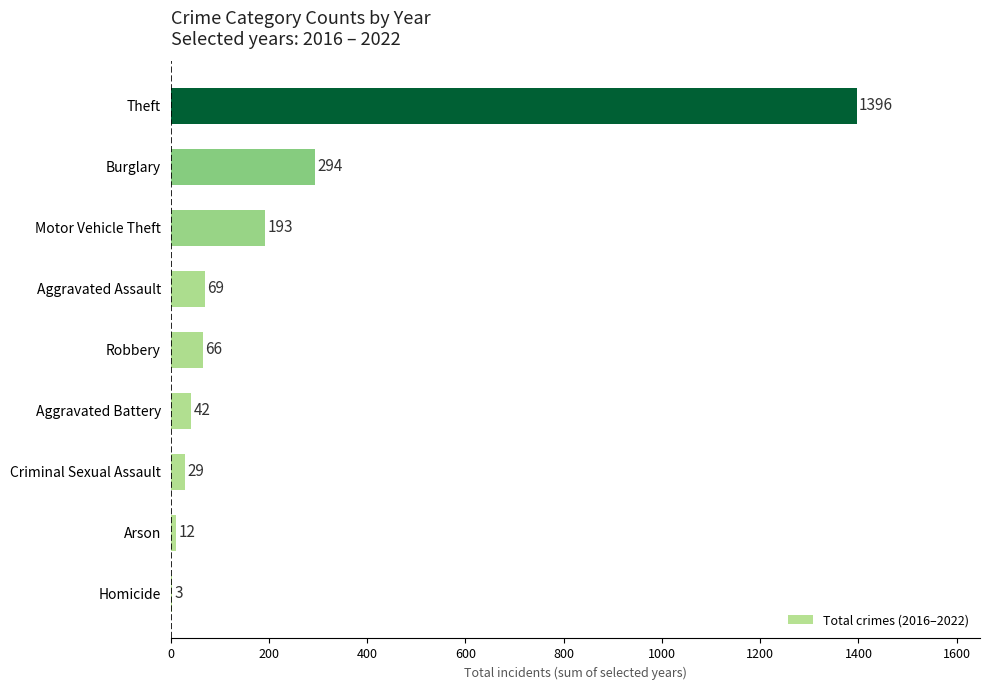

Reading bottom to top, list all the values displayed in this chart.

Homicide=3	Arson=12	Criminal Sexual Assault=29	Aggravated Battery=42	Robbery=66	Aggravated Assault=69	Motor Vehicle Theft=193	Burglary=294	Theft=1396